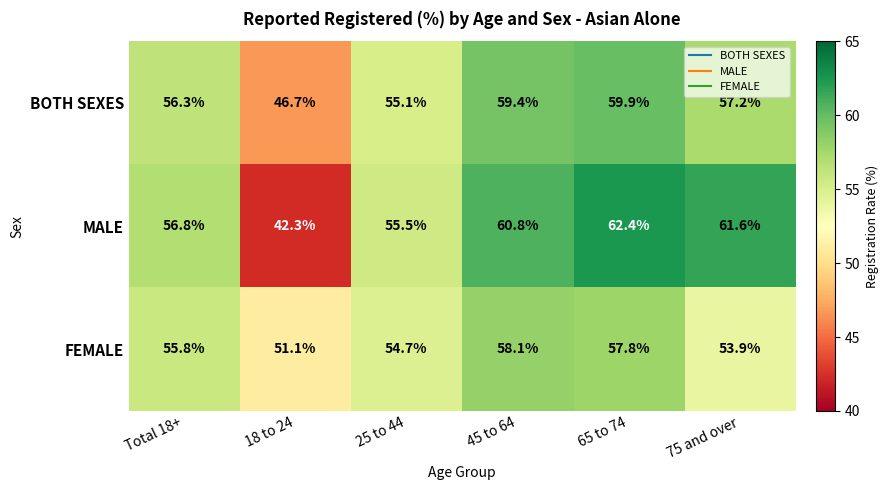

Which series has the largest total across all categories?

MALE